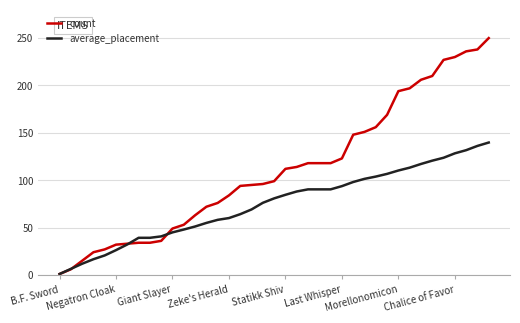

Rank the series by their average value, from lowest to highest.

average_placement, count